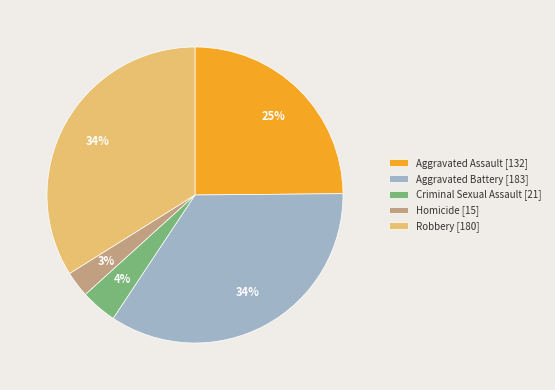

True or false: Criminal Sexual Assault accounts for 4% of the total.

True